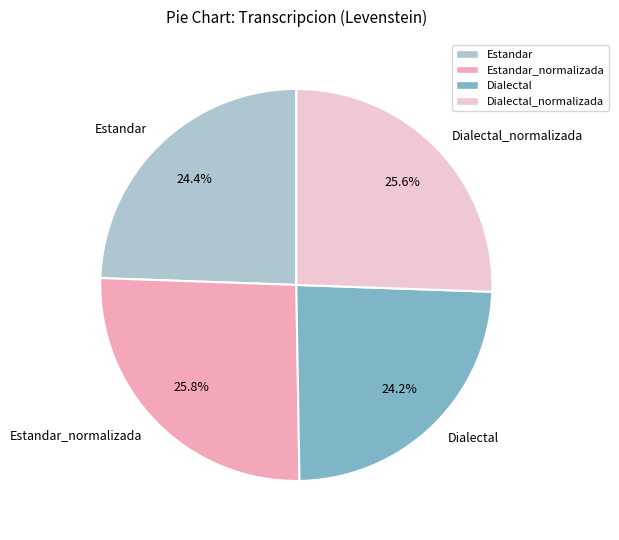

How many slices are in this pie chart?

4